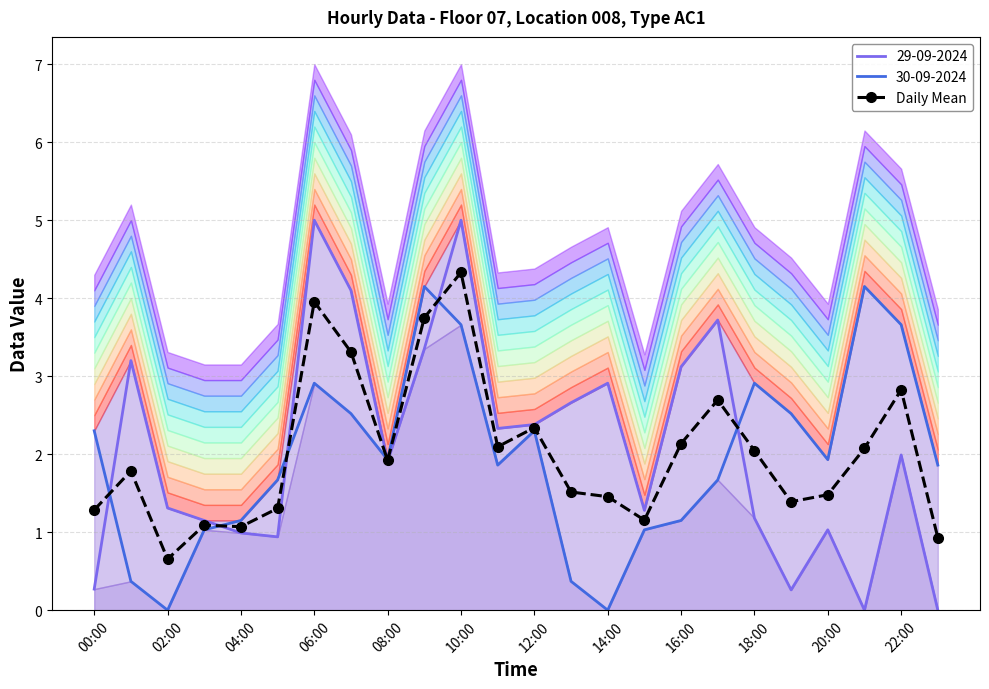

True or false: the data has more than 2 interior local peaks.

True